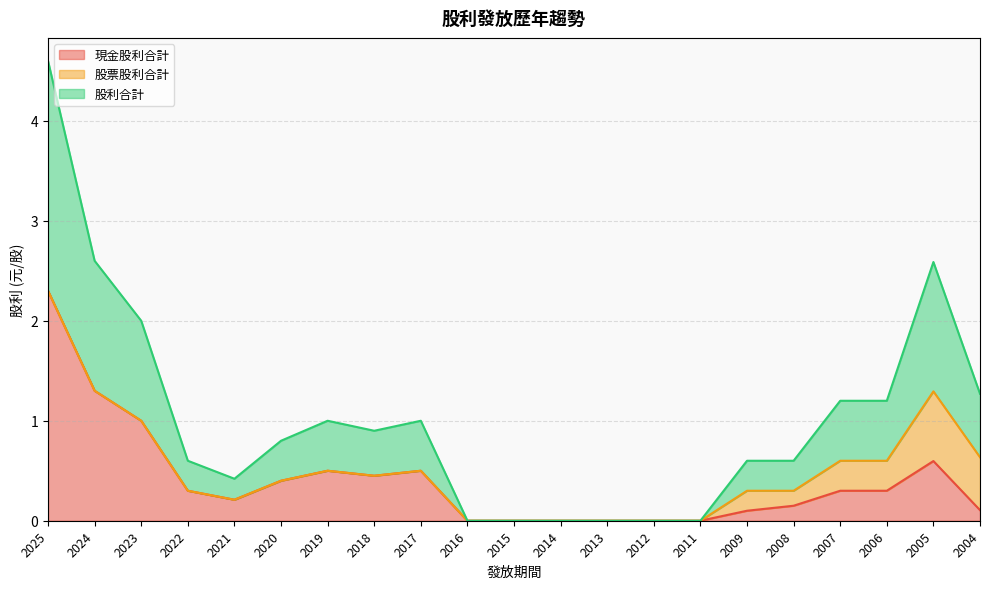

True or false: 股利合計 has more than 2 interior local peaks.

True